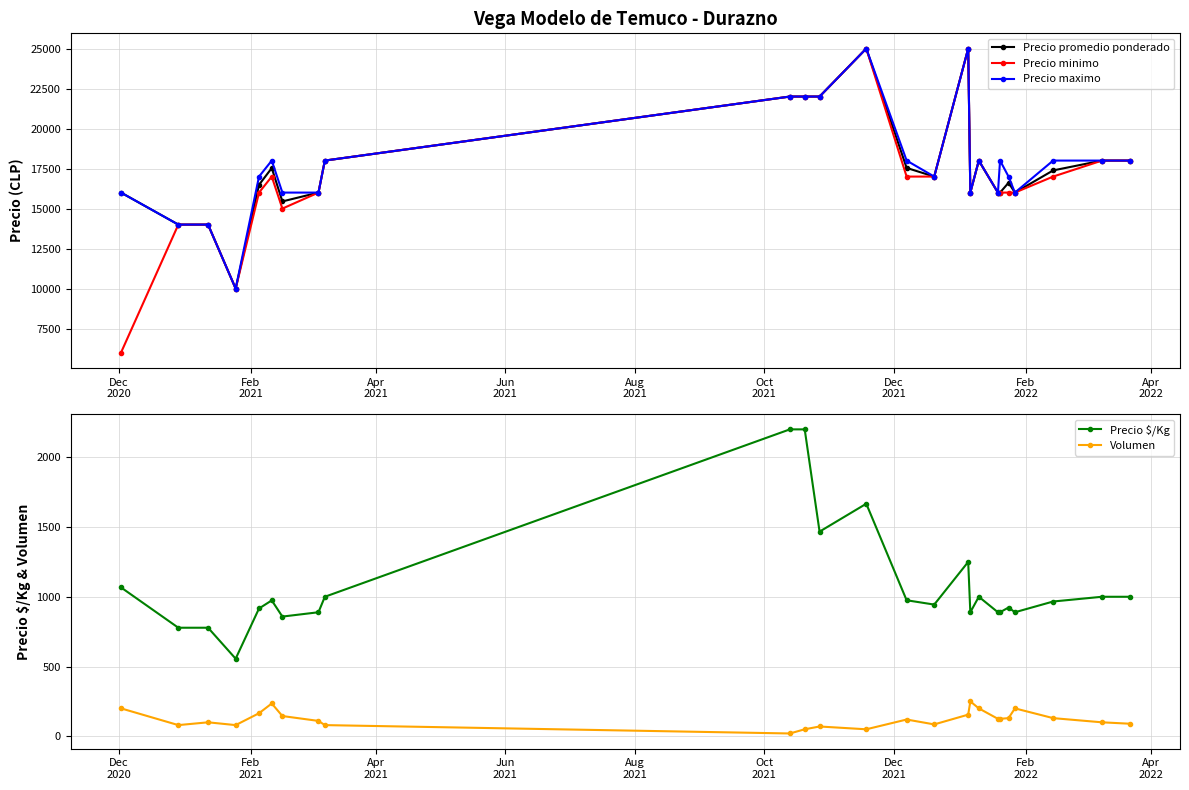

True or false: Volumen and Precio $/Kg cross at least once.

False